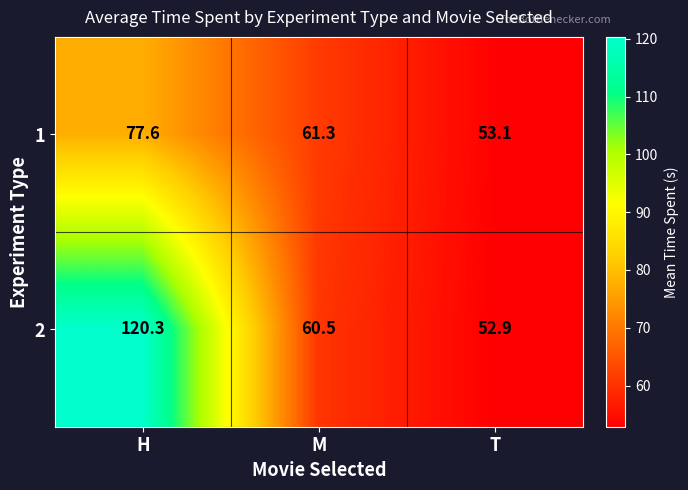

What is the sum of the 1 values at H and M?

138.9